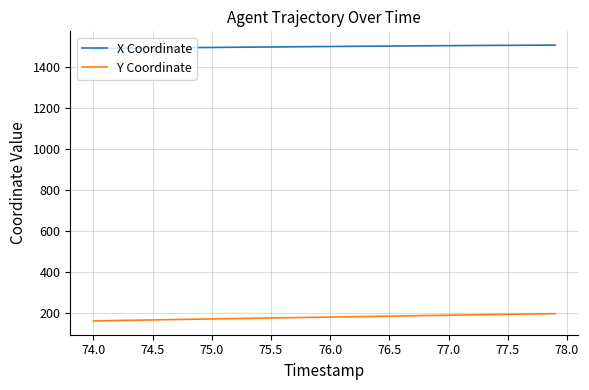

Rank the series by their average value, from highest to lowest.

X Coordinate, Y Coordinate